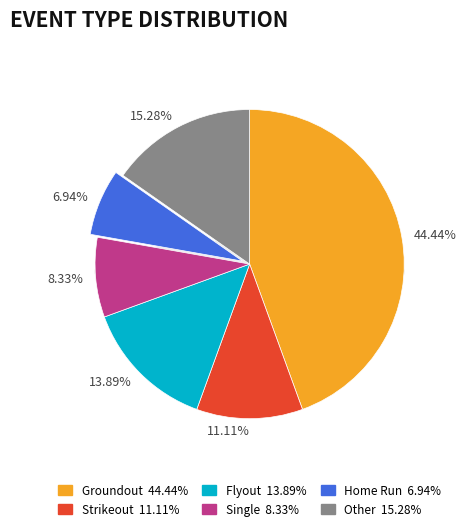

What is the ratio of the value at Single to the value at Flyout?

0.6